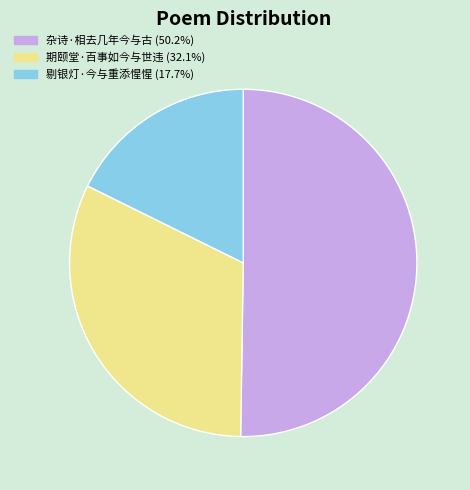

Does 期颐堂·百事如今与世违 account for over 50% of the chart?

No